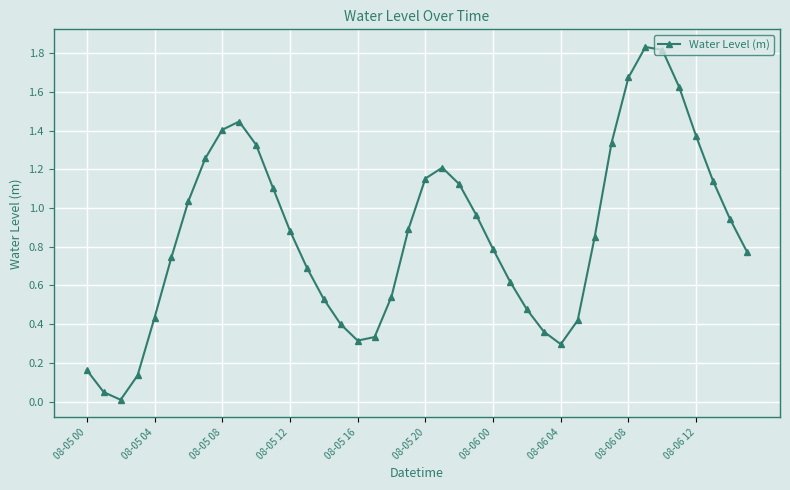

What is the sum of all values?

34.5